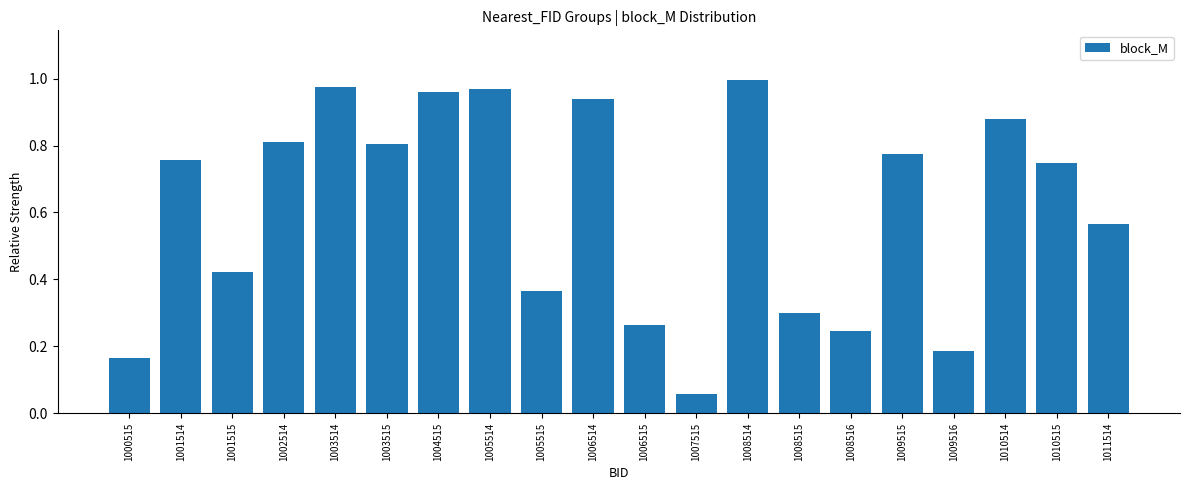

The value at 1003515 is 0.4. True or false?

False